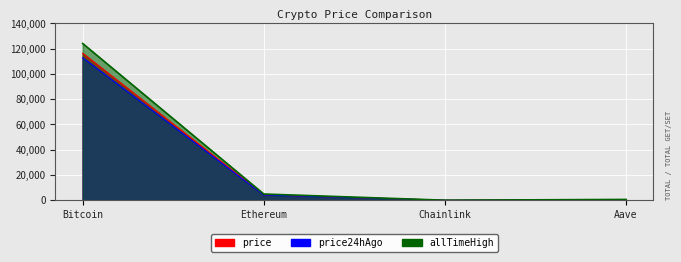

True or false: allTimeHigh and price24hAgo cross at least once.

False